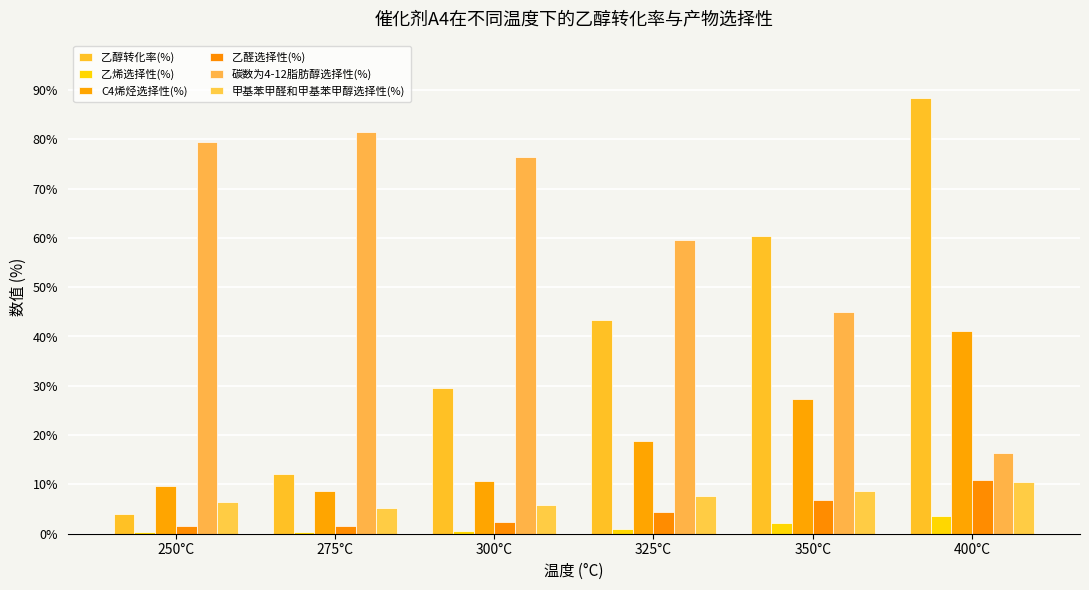

What are all the series names shown in the legend?

乙醇转化率(%), 乙烯选择性(%), C4烯烃选择性(%), 乙醛选择性(%), 碳数为4-12脂肪醇选择性(%), 甲基苯甲醛和甲基苯甲醇选择性(%)